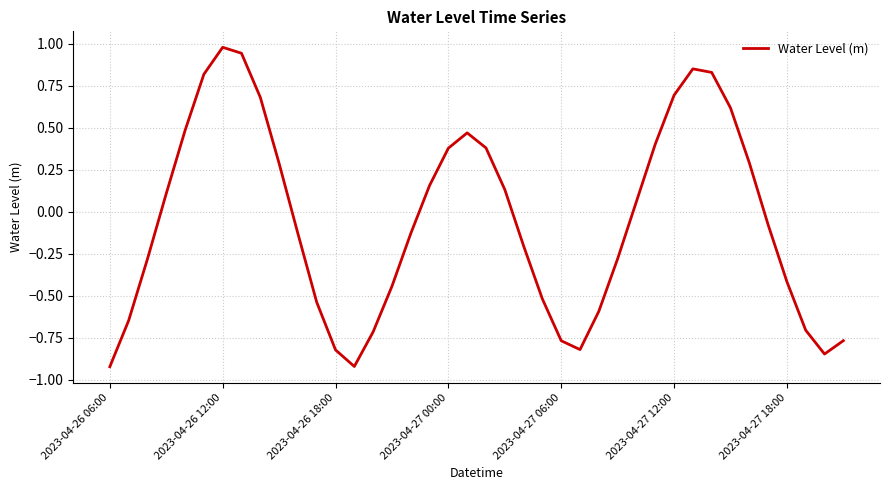

Count the number of data series in this chart.

1